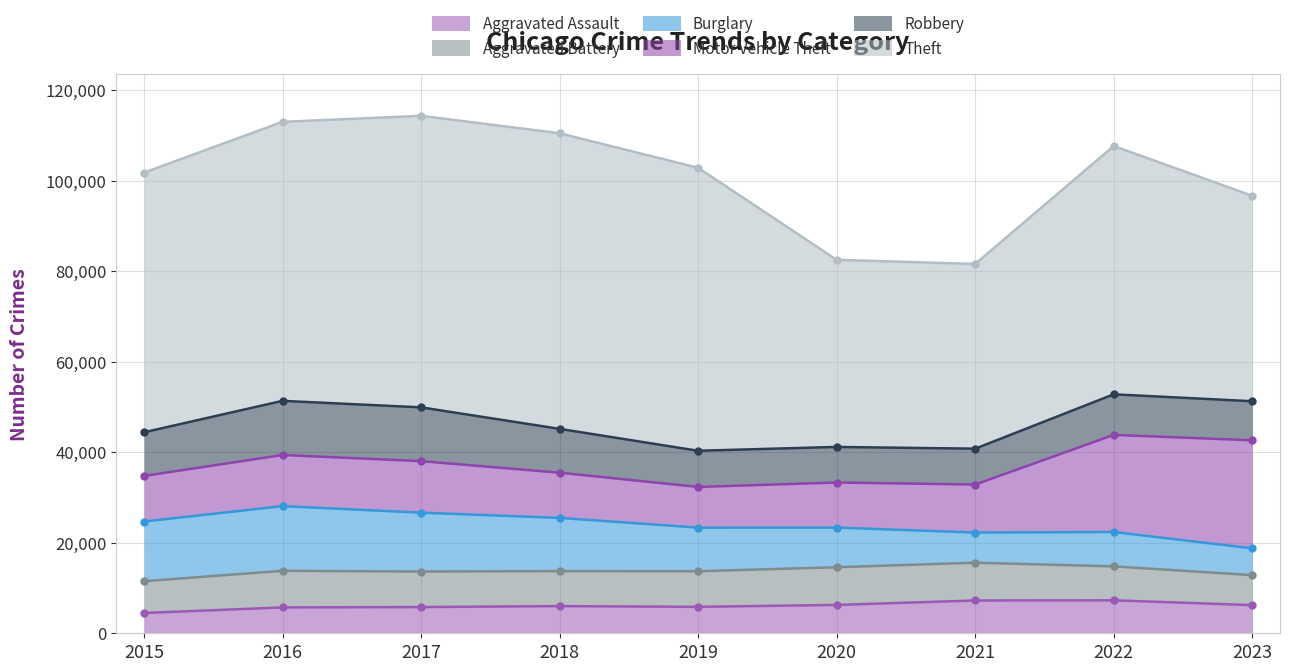

What is the value of the Robbery point at the 6th from the left?

7855